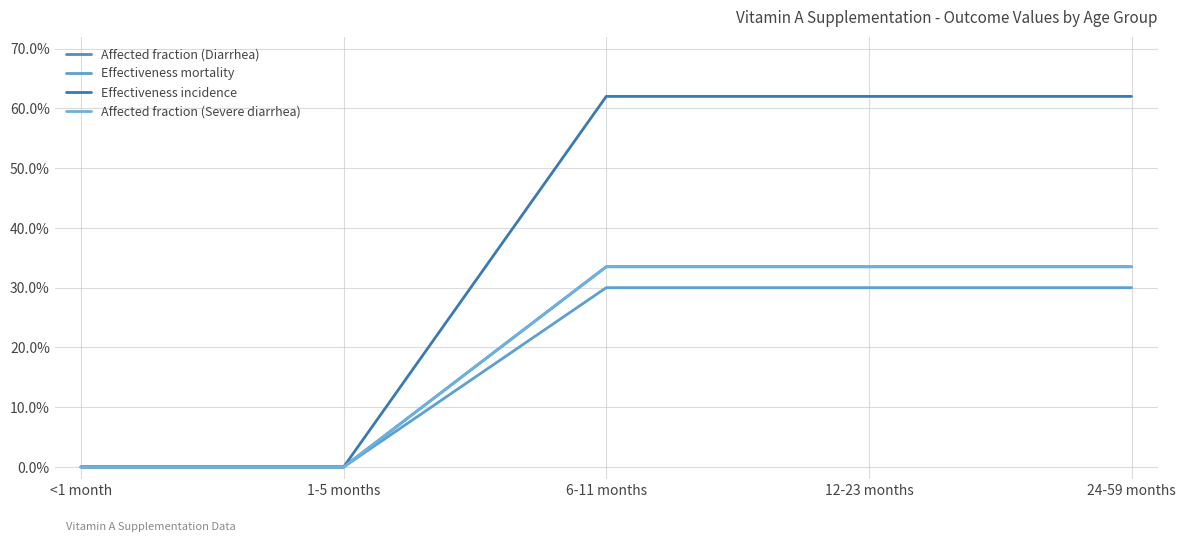

Does the chart have visible grid lines?

Yes